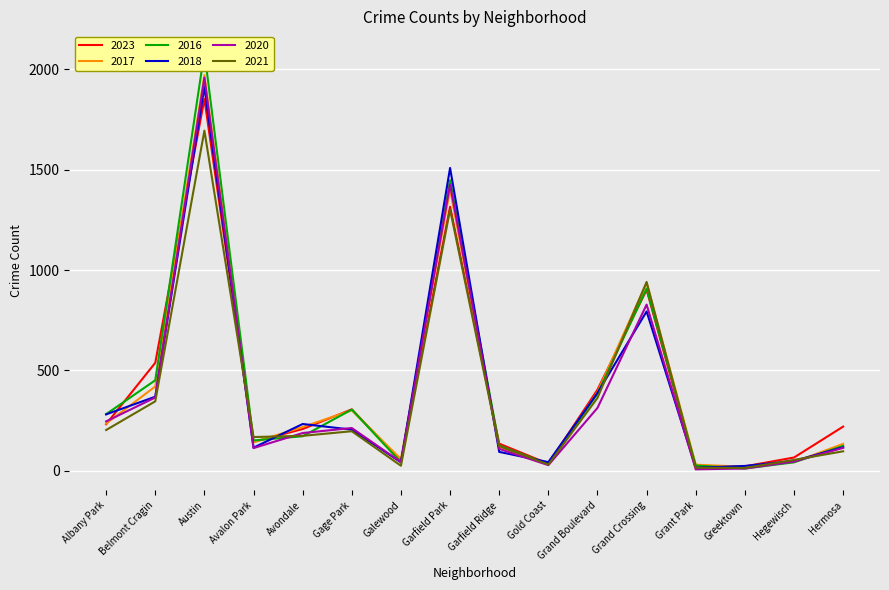

How many data points in 2016 are less than 172?

8